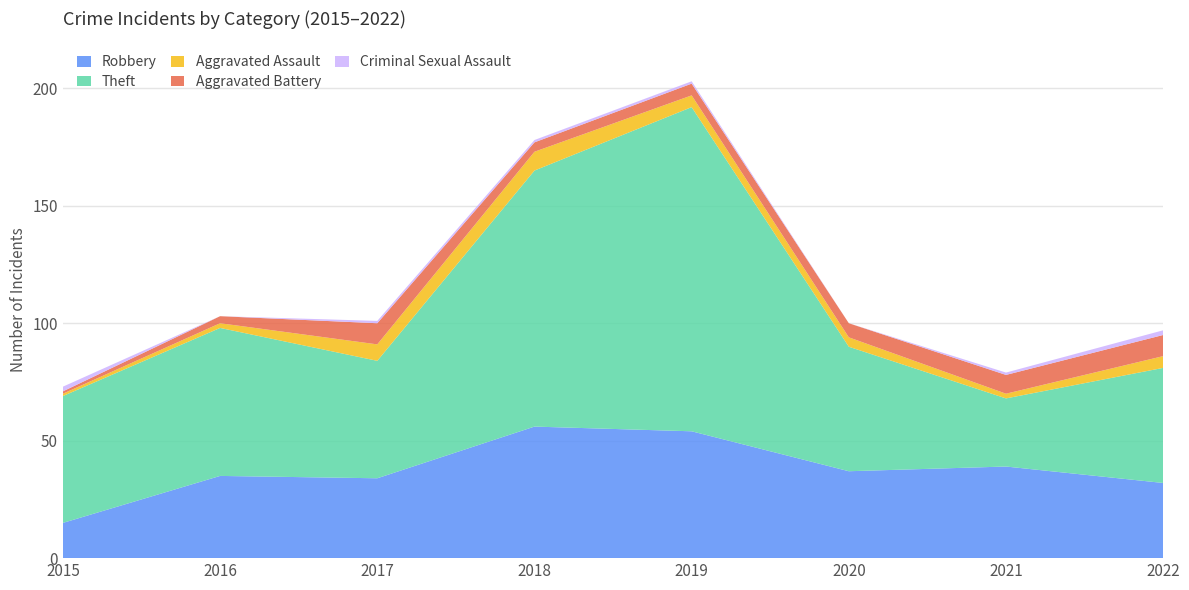

Reading left to right, transcribe all the data shown in this chart.

Robbery: 15	35	34	56	54	37	39	32
Theft: 54	63	50	109	138	53	29	49
Aggravated Assault: 1	2	7	8	5	4	2	5
Aggravated Battery: 1	3	9	4	5	6	8	9
Criminal Sexual Assault: 2	0	1	1	1	0	1	2